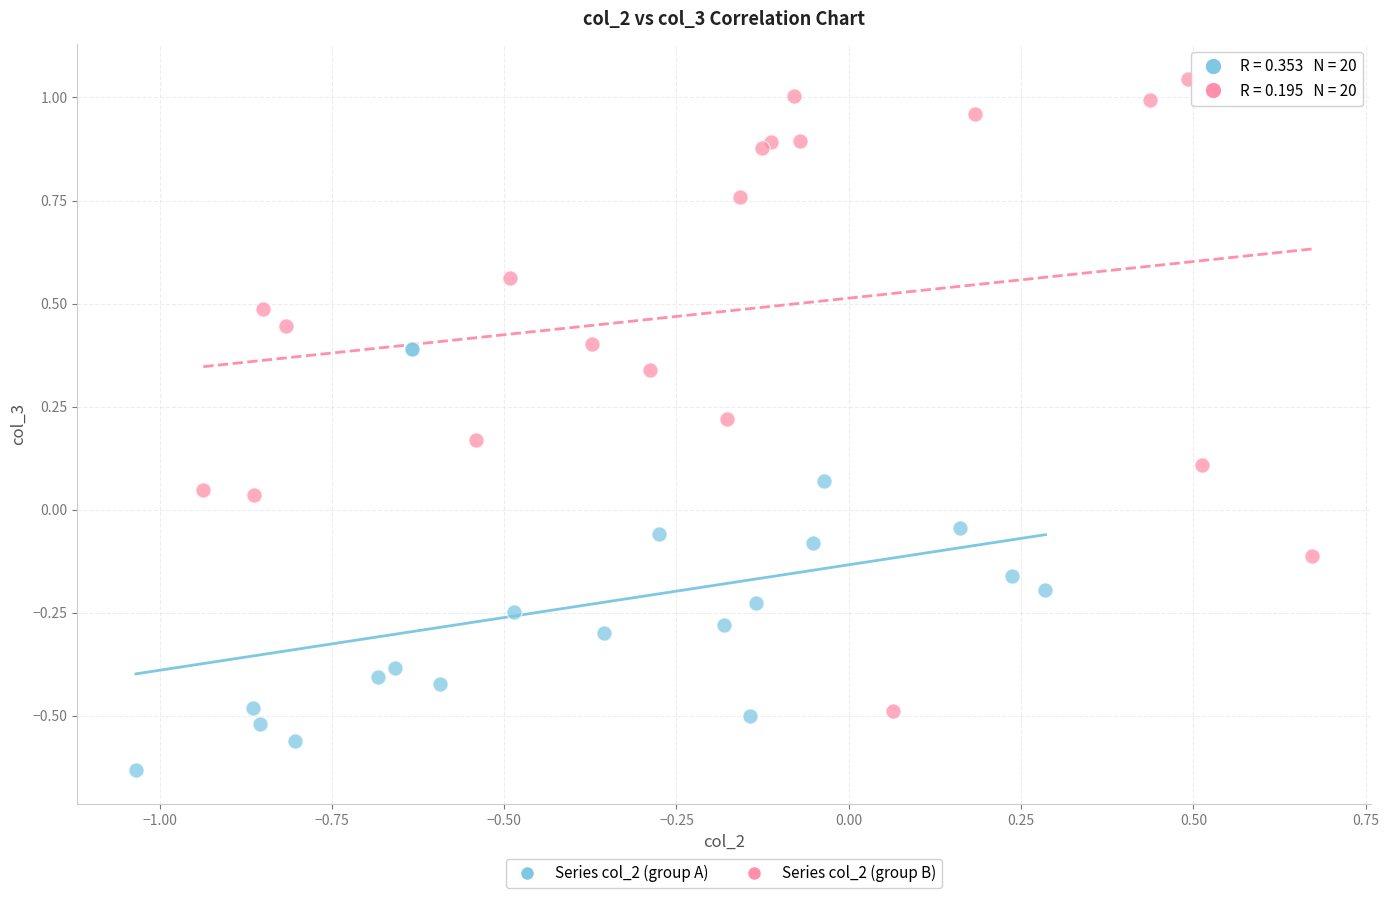

Which series reaches the maximum Y coordinate?

Series col_2 (group B)